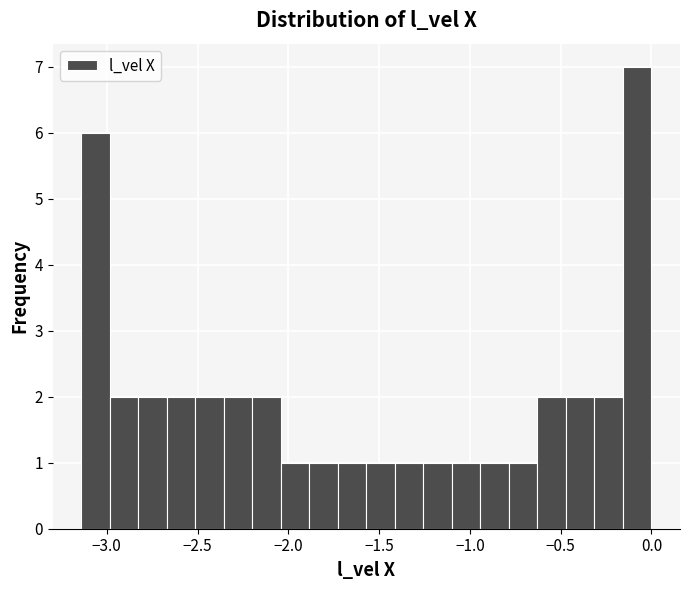

Around what value on the x-axis is the tallest bar? Give the approximate position of its centre, as read against the axis.

-0.10